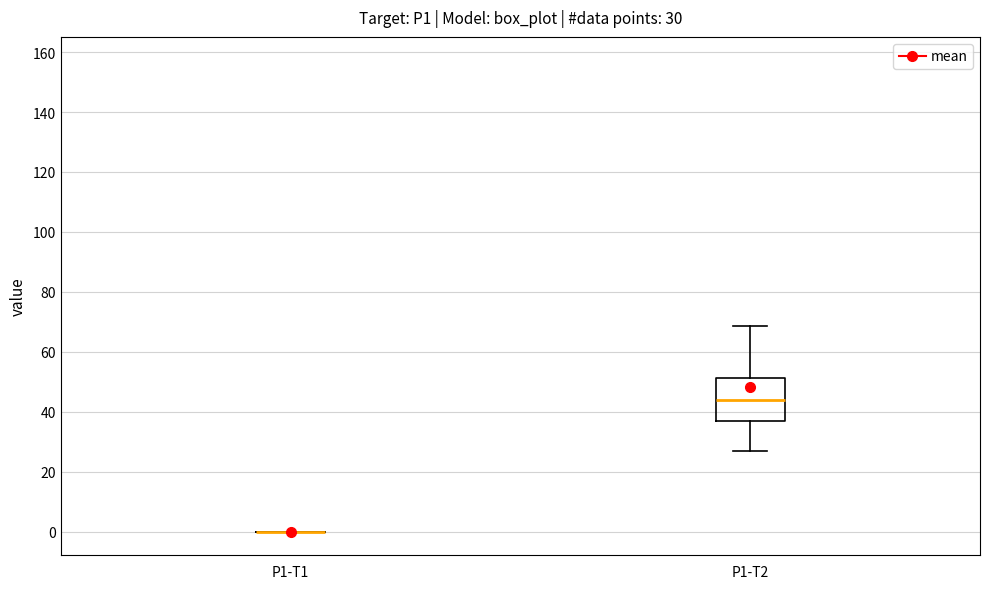

Which box is the tallest, from its lower edge to its upper edge?

P1-T2